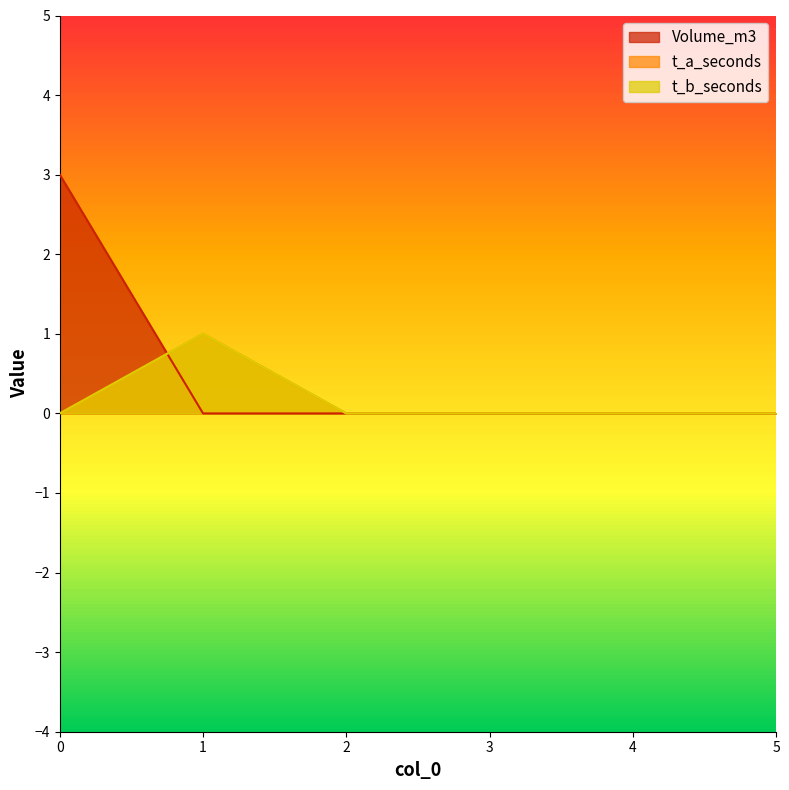

Reading left to right, list all the values displayed in this chart.

Volume_m3: 0=3	1=0	2=0	3=0	4=0	5=0
t_a_seconds: 0=0	1=1	2=0	3=0	4=0	5=0
t_b_seconds: 0=0	1=1	2=0	3=0	4=0	5=0